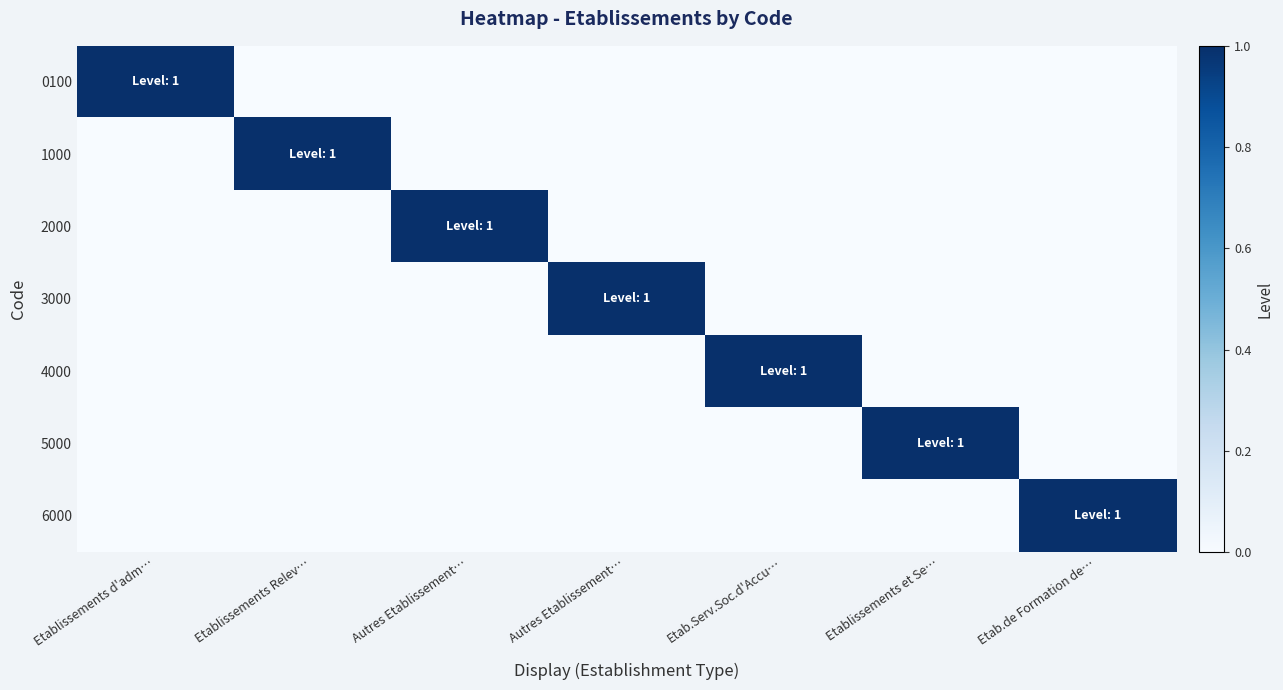

Which series has the widest spread of values?

0100